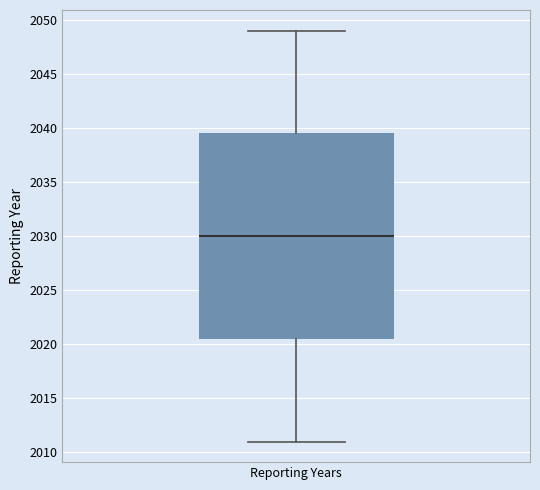

Read this box plot against the y-axis: the position of the median line, the range covered by the box, and the ends of both whiskers. The values are not printed on the chart, so give them approximately, as read against the axis.

median 2030.0, box 2020.5 to 2039.5, whiskers 2011.0 to 2049.0